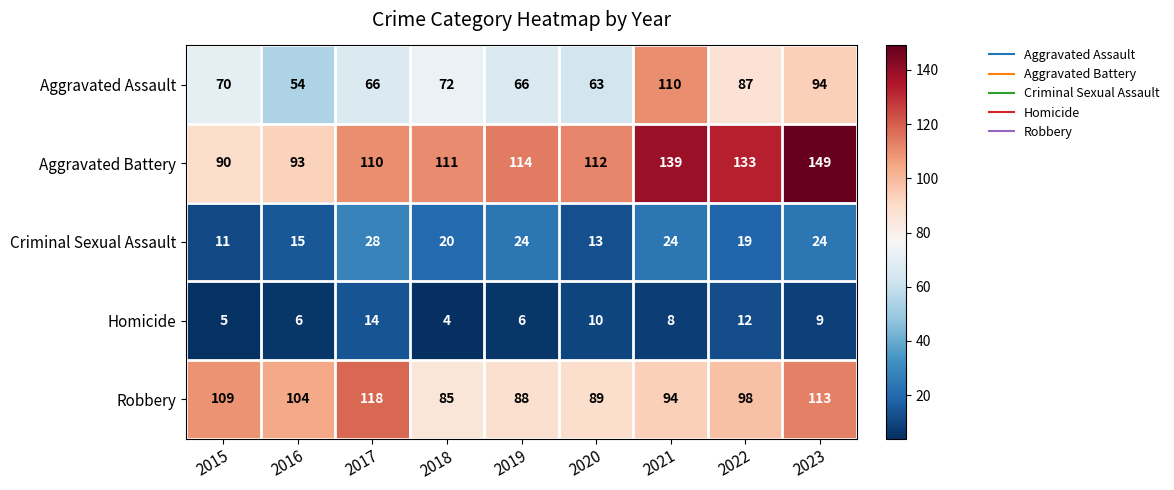

How many distinct data groups are displayed?

5